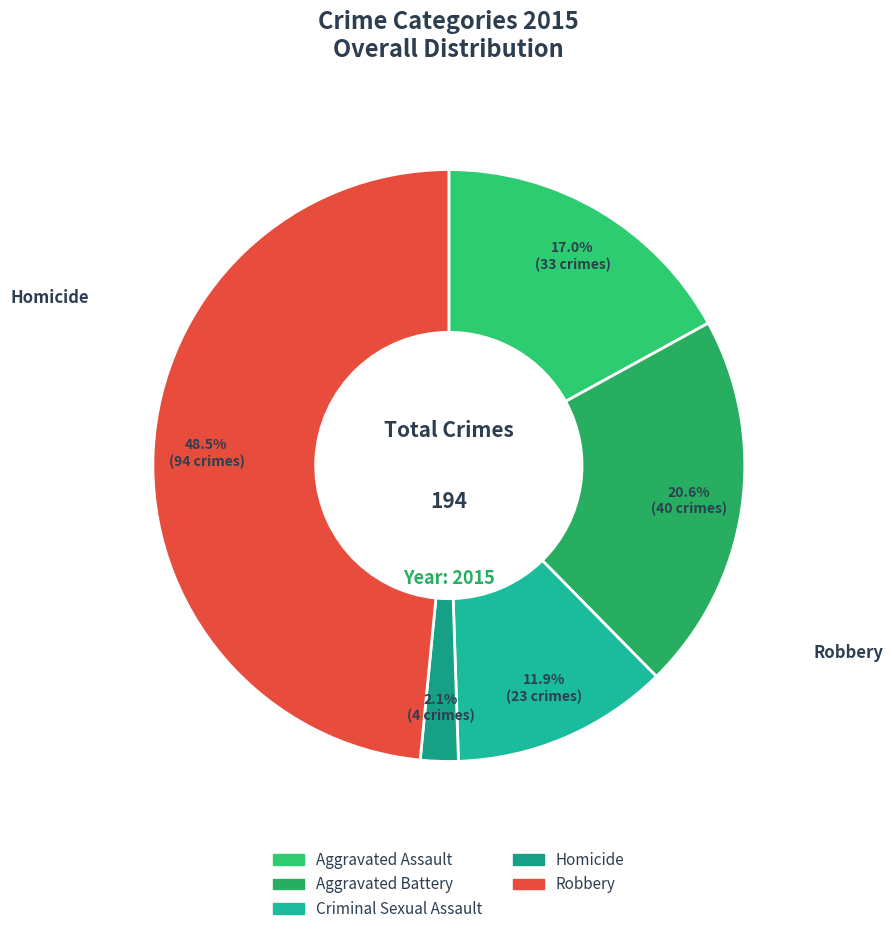

To the nearest percent, what is the difference between the largest and smallest slice percentages?

46%